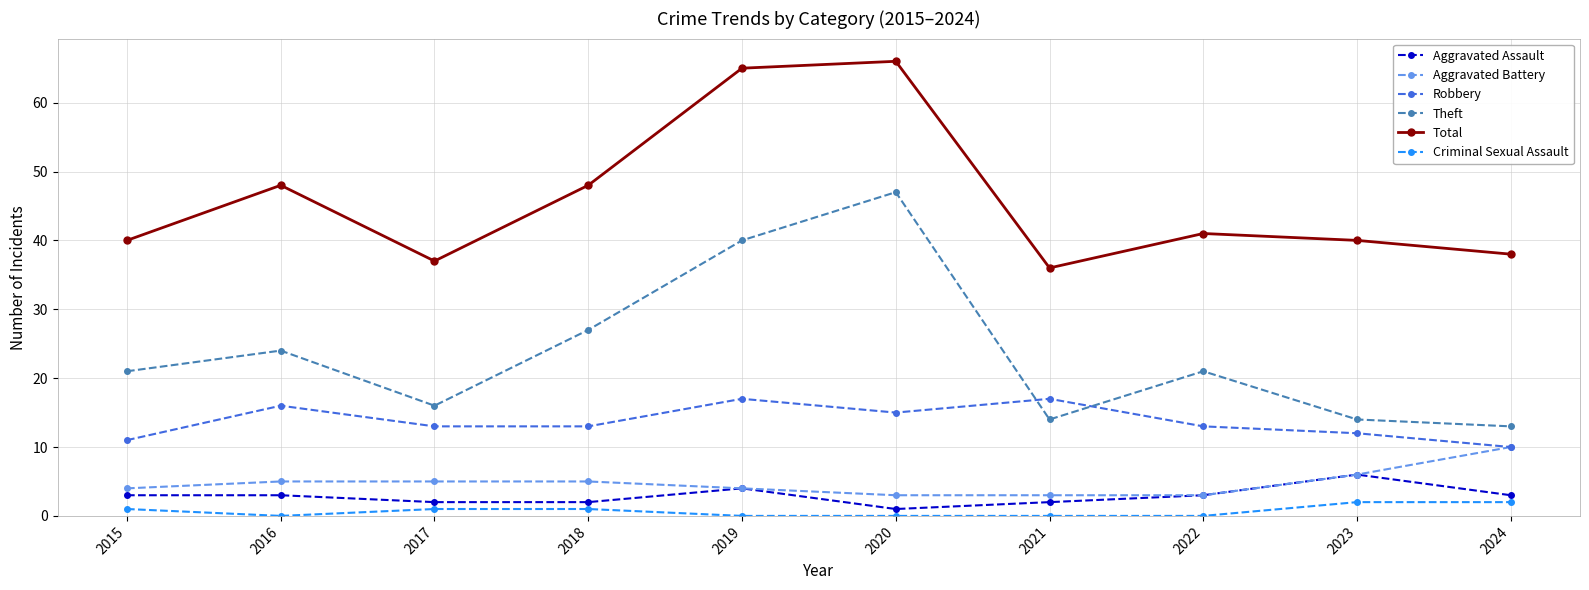

What is the difference between the highest and lowest values at 2019?

65